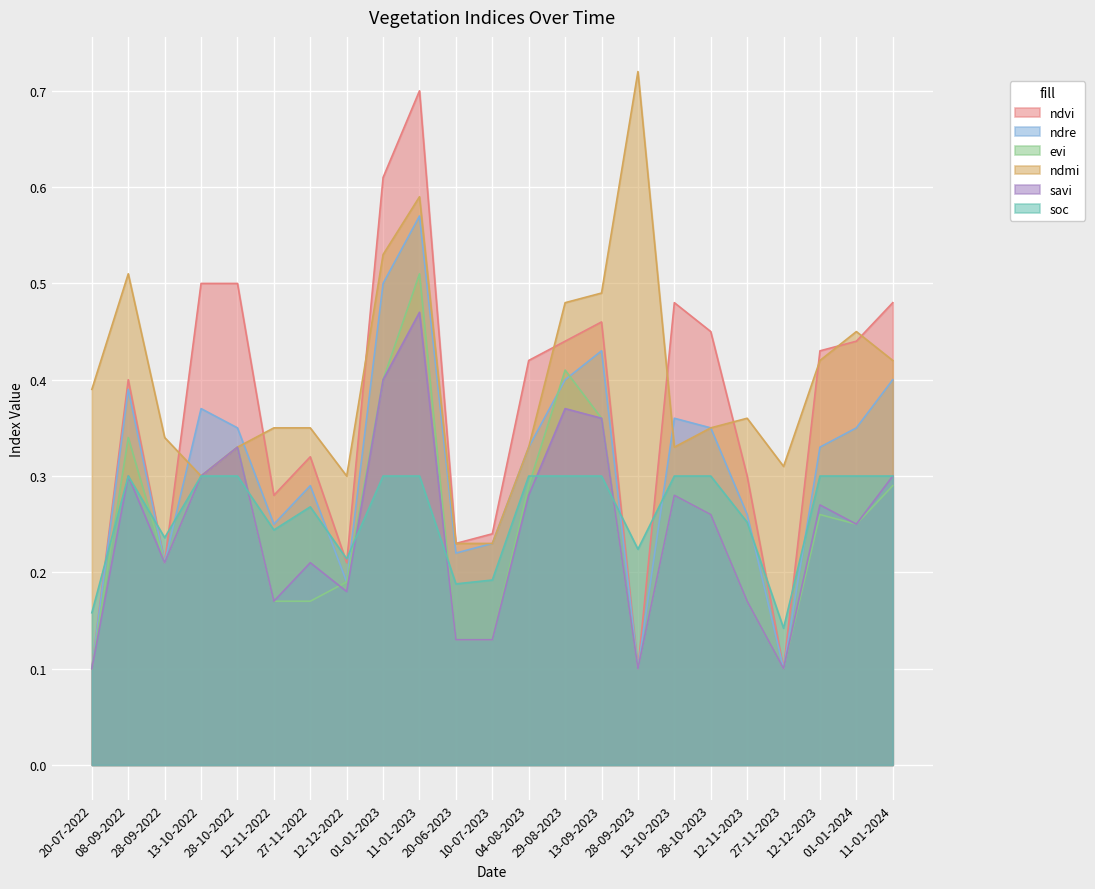

What is the average value of the savi series?

0.2